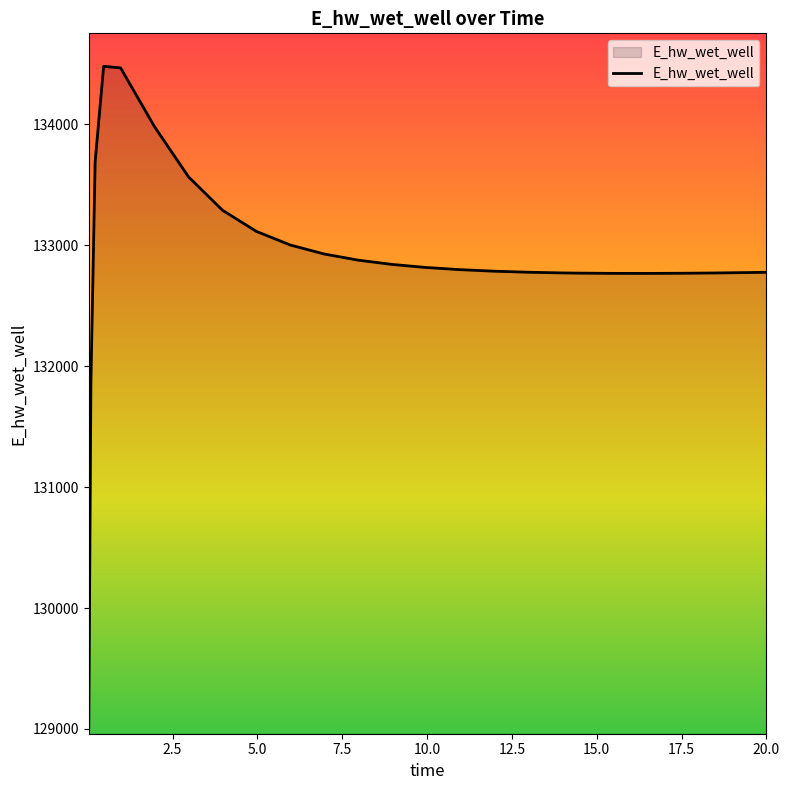

What is the smallest value displayed?

129015.6